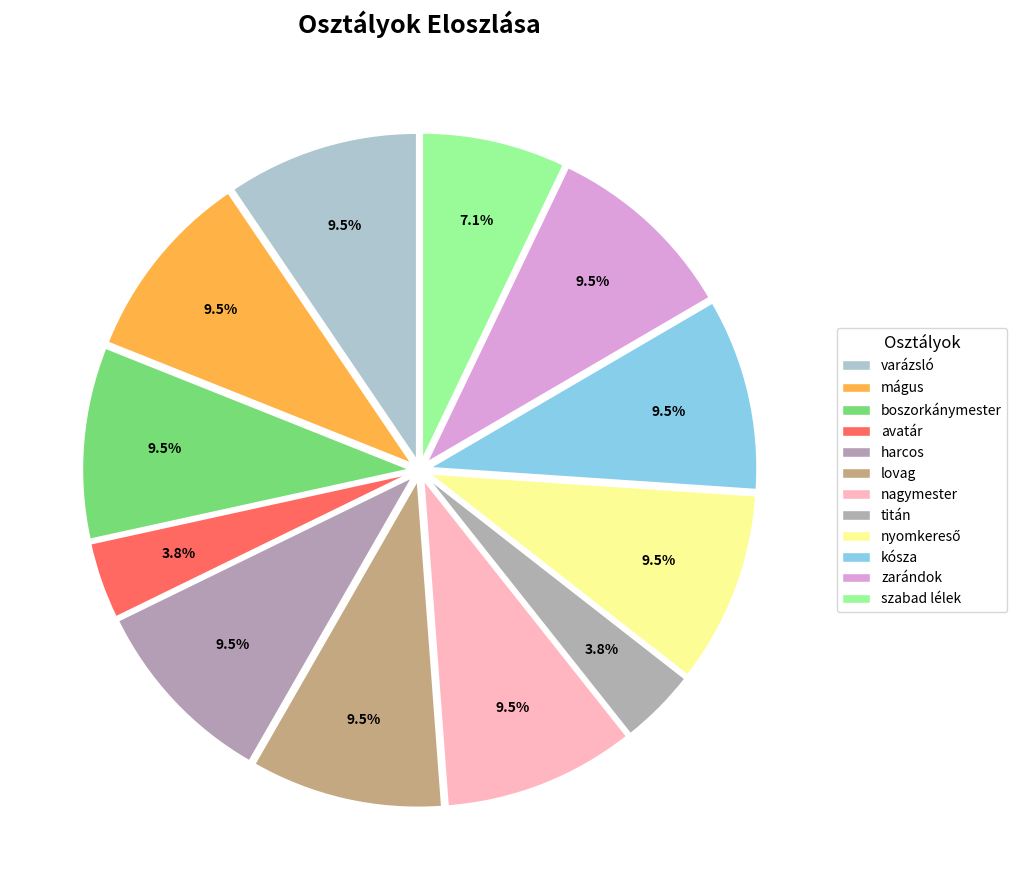

How many segments does this pie chart have?

12